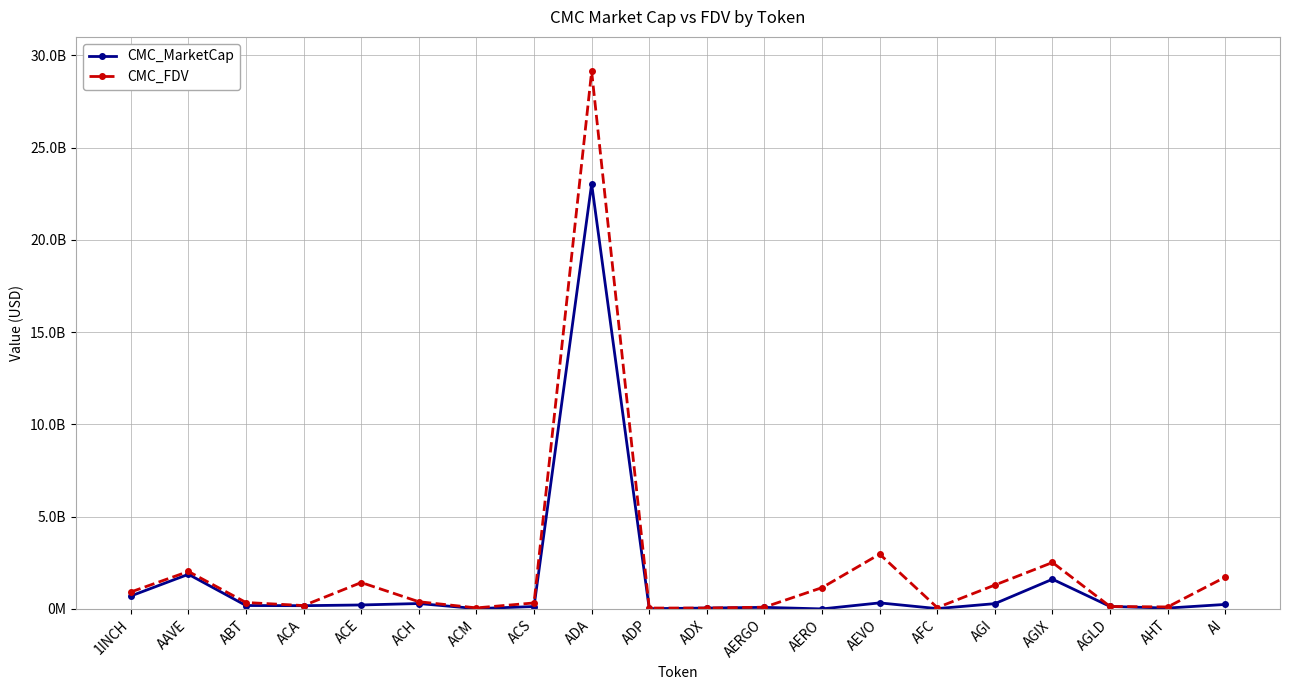

At which label is CMC_MarketCap closest to 11517578671?

AAVE